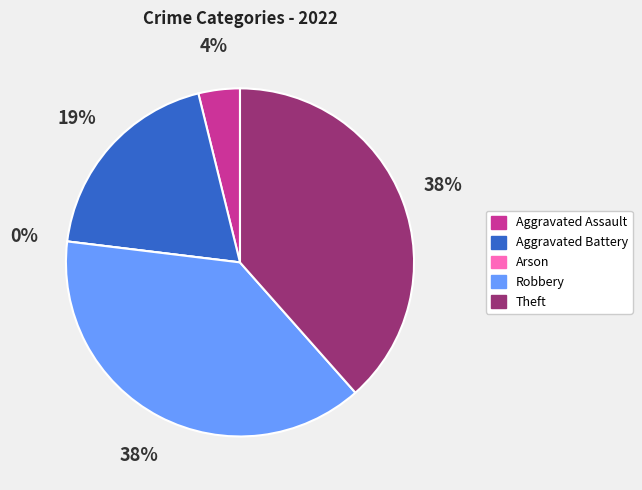

Between Aggravated Battery and Theft, which is larger?

Theft